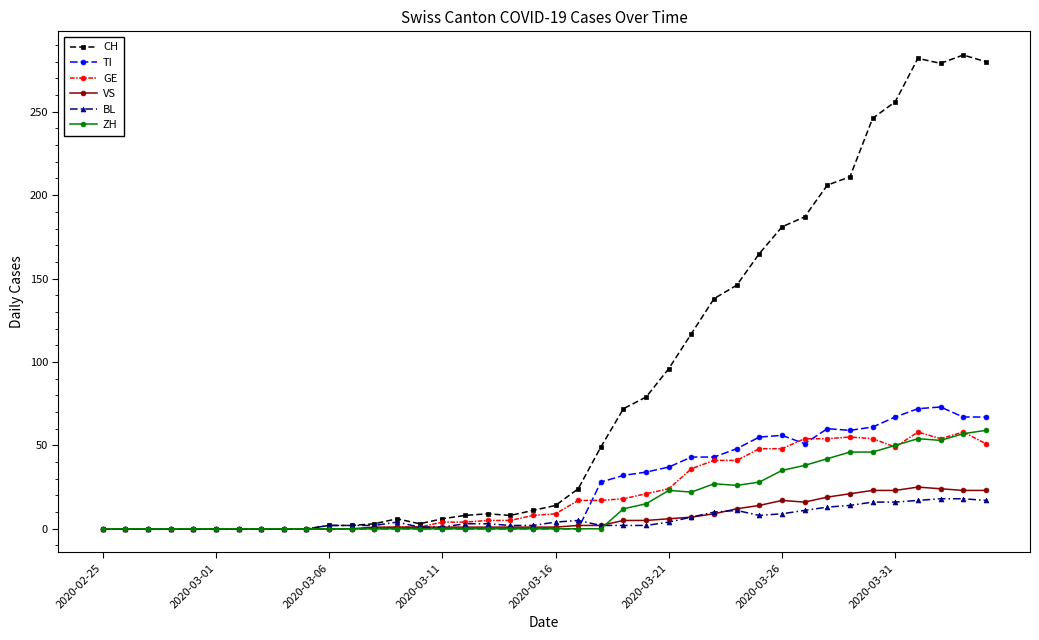

Which series has the largest range (max minus min)?

CH